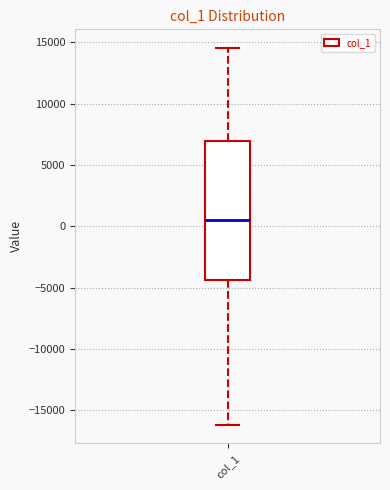

Where does the lower whisker of the box for col_1 end on the y-axis? The values are not printed on the chart, so give them approximately, as read against the axis.

-16000